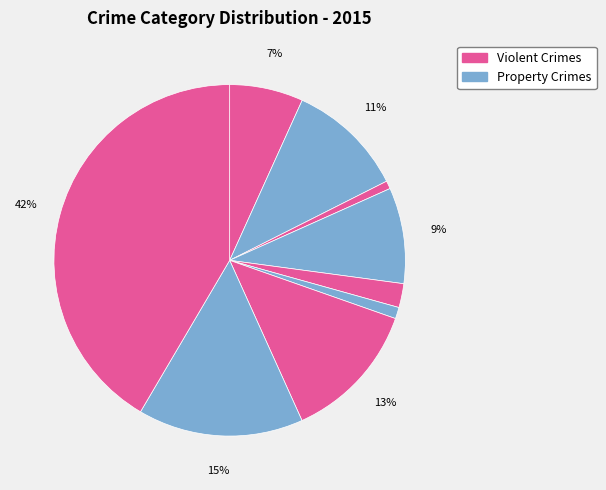

Count the number of slices in the pie.

9